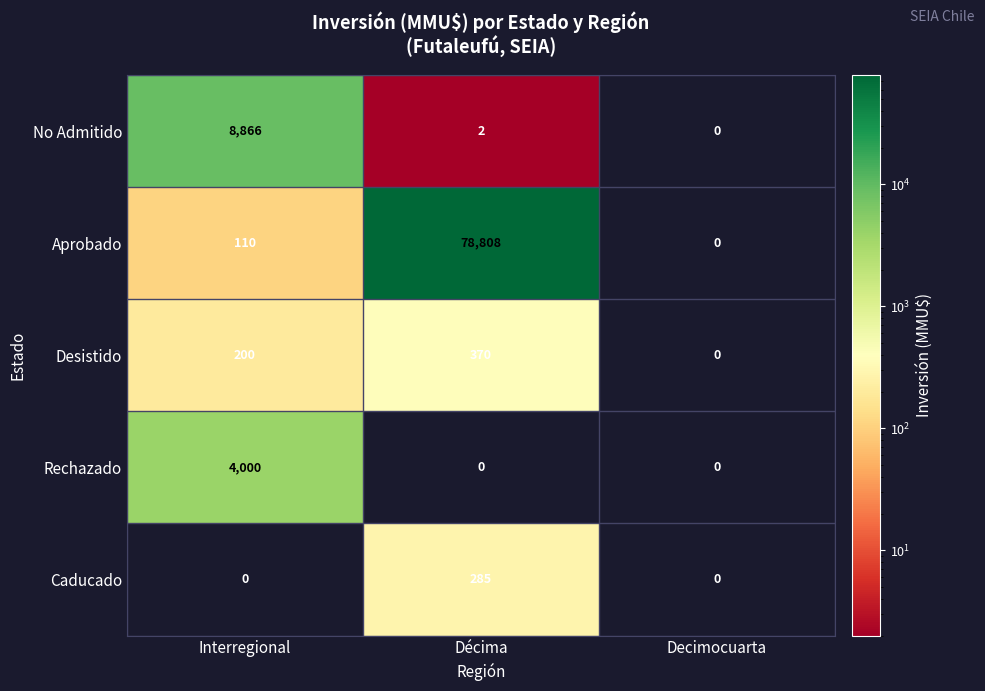

Reading left to right, list all the values displayed in this chart.

No Admitido: 8866	2	0
Aprobado: 110	78808	0
Desistido: 200	370	0
Rechazado: 4000	0	0
Caducado: 0	285	0